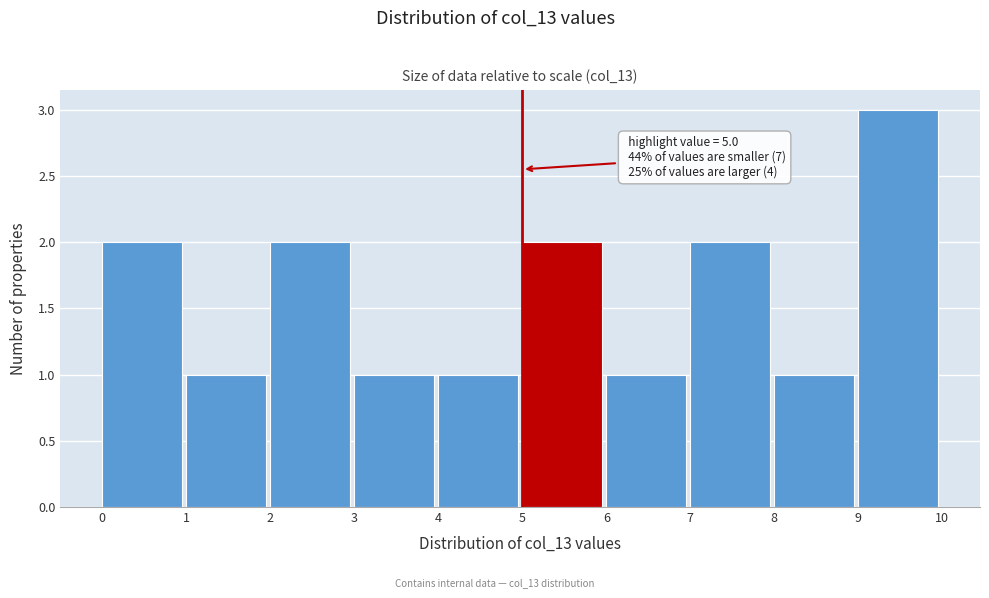

Which range on the x-axis has the tallest bar?

9 to 10